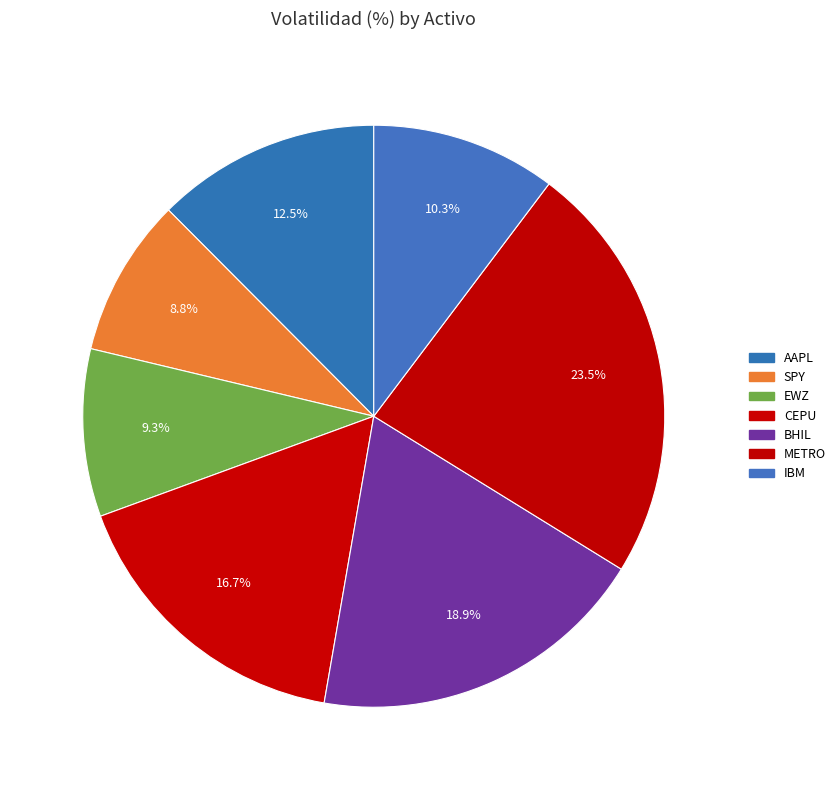

Count the number of slices in the pie.

7